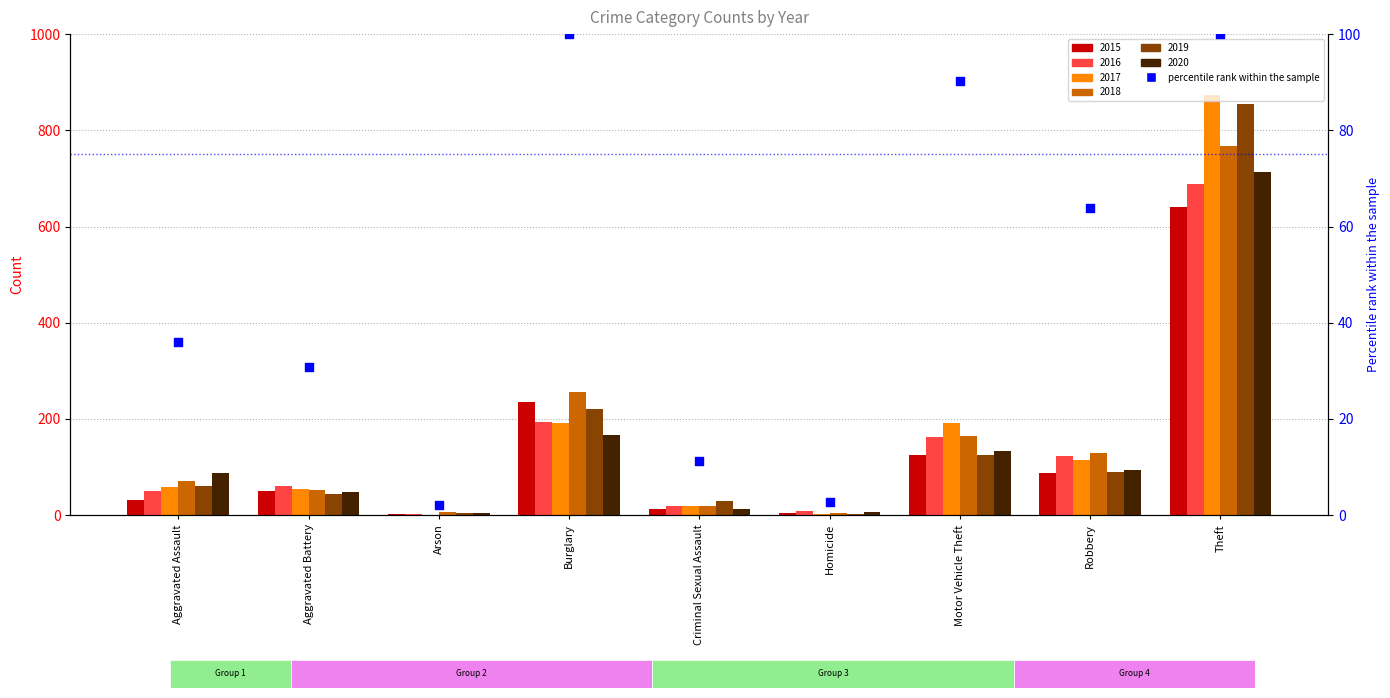

Which series contains the lowest Y value?

2017